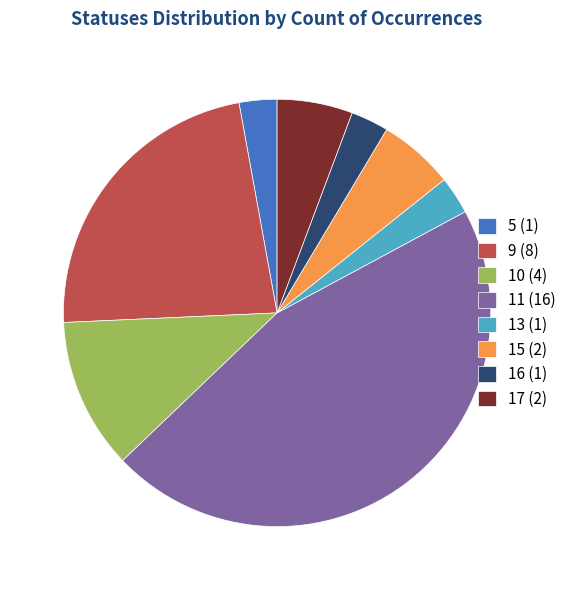

True or false: 5 (1) accounts for 3% of the total.

True